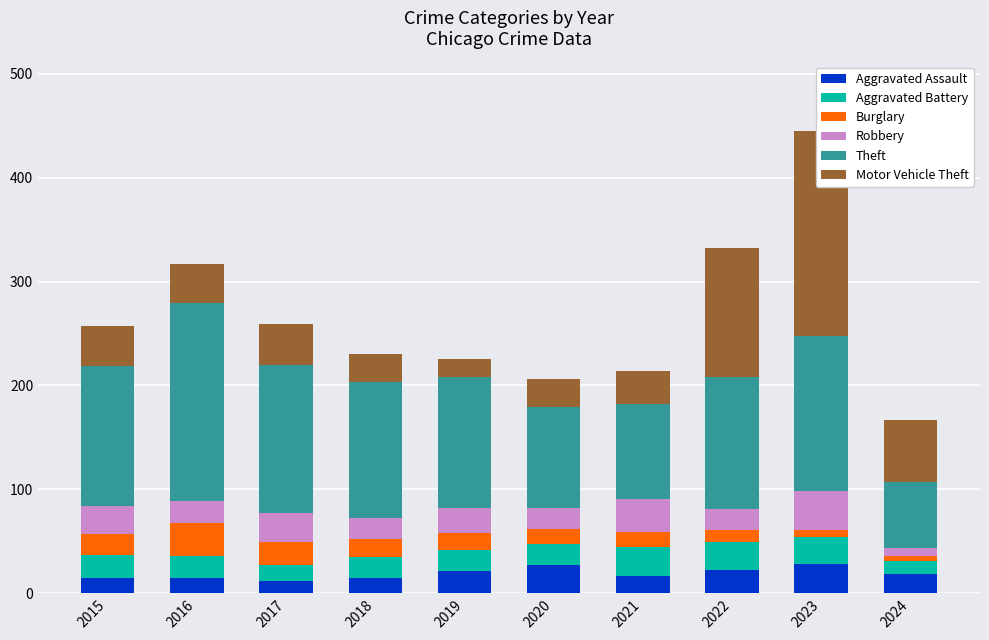

Between 2017 and 2016, which is larger?

2016